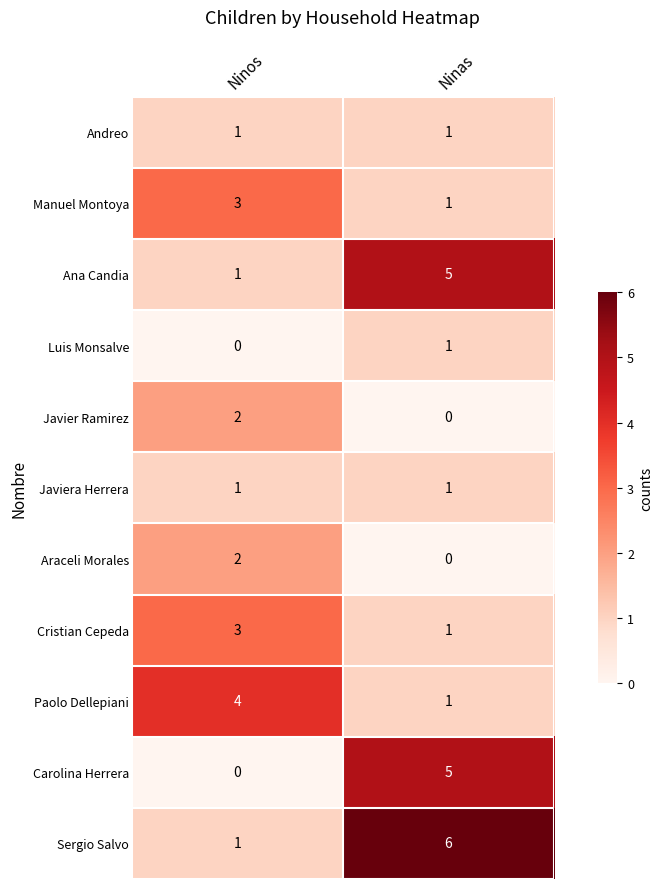

Rank the categories by Javier Ramirez value from lowest to highest.

Ninas, Ninos